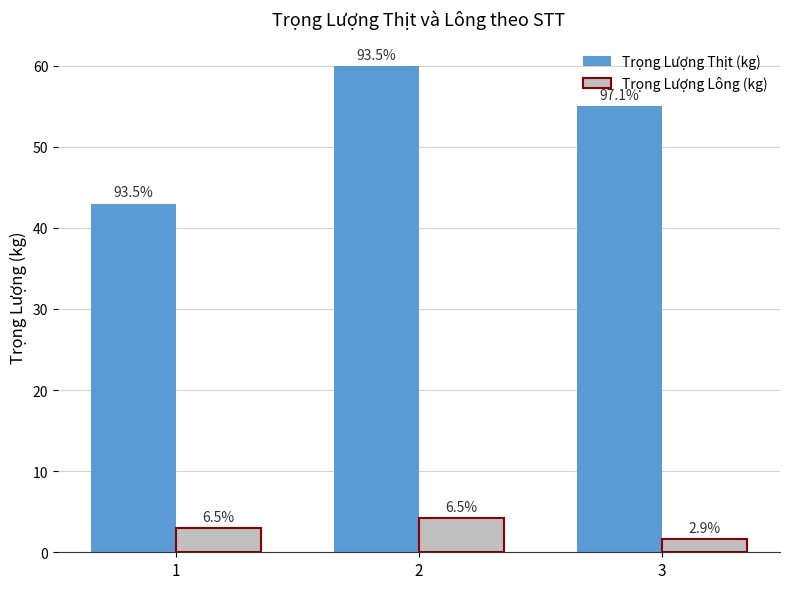

Reading left to right, transcribe all the data shown in this chart.

Trọng Lượng Thịt (kg): 43.0	60.0	55.0
Trọng Lượng Lông (kg): 3.0	4.2	1.6